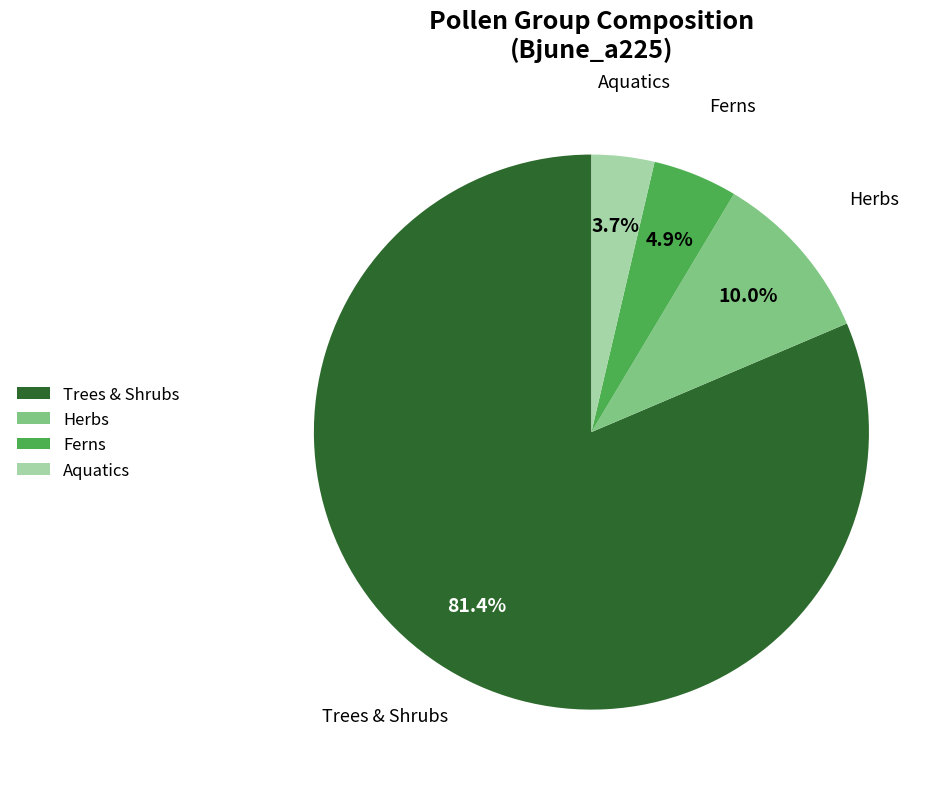

Which slice is the largest?

Trees & Shrubs